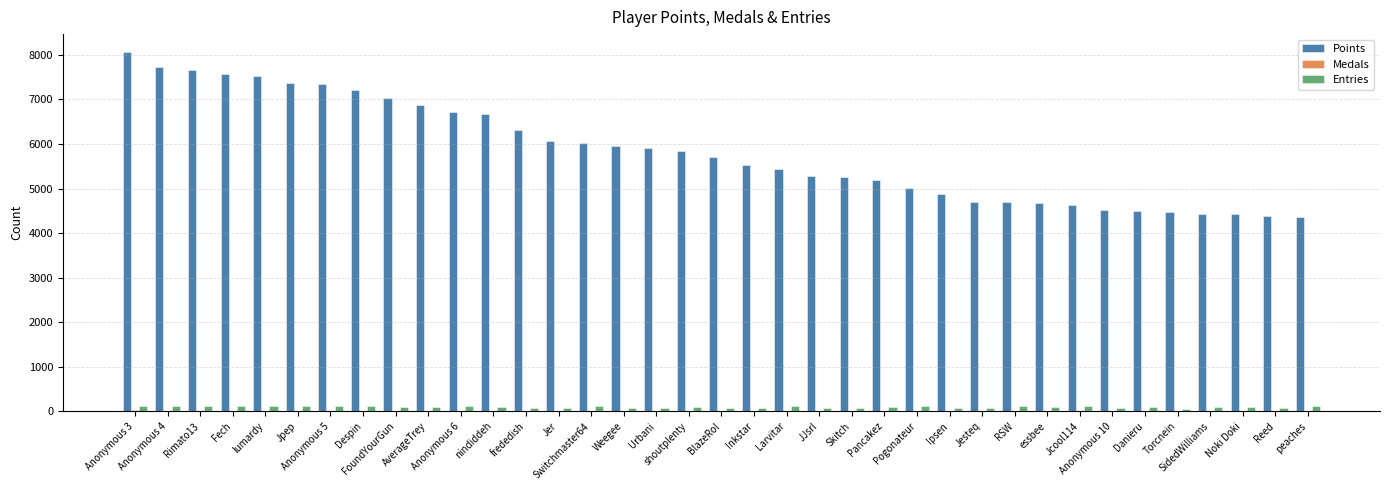

What is the greatest value displayed?

8064